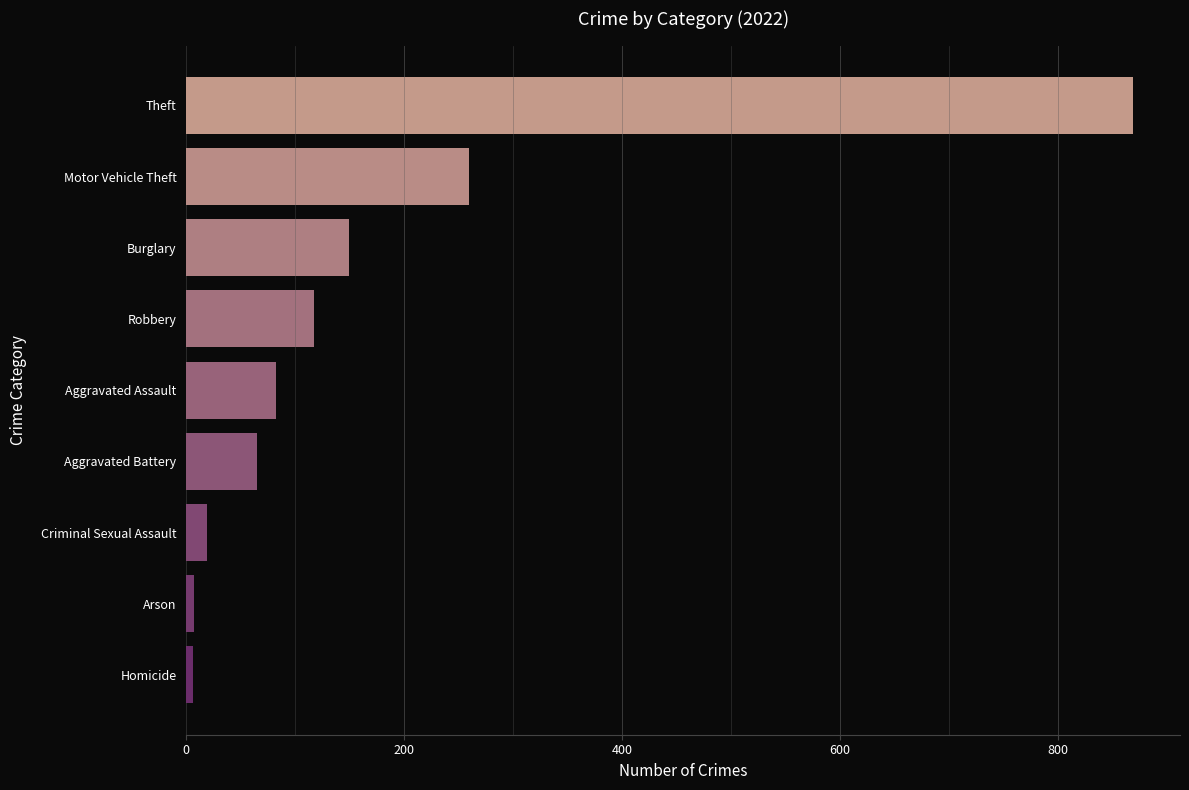

What is the sum of the values at Aggravated Assault and Motor Vehicle Theft?

342